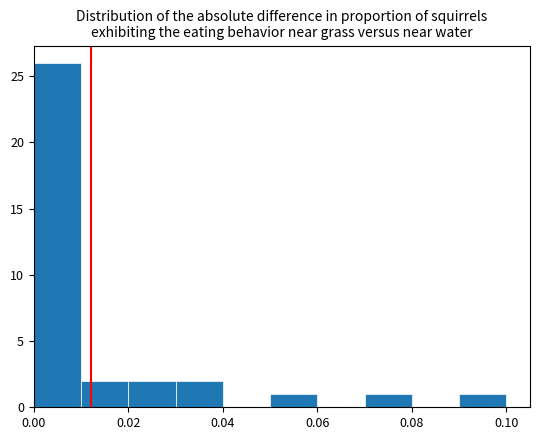

Reading left to right, transcribe this chart: for each bar, give the range it covers on the x-axis and its height. The values are not printed on the chart, so give them approximately, as read against the axis.

0.00 to 0.01: 26
0.01 to 0.02: 2
0.02 to 0.03: 2
0.03 to 0.04: 2
0.04 to 0.05: 0
0.05 to 0.06: 1
0.06 to 0.07: 0
0.07 to 0.08: 1
0.08 to 0.09: 0
0.09 to 0.10: 1